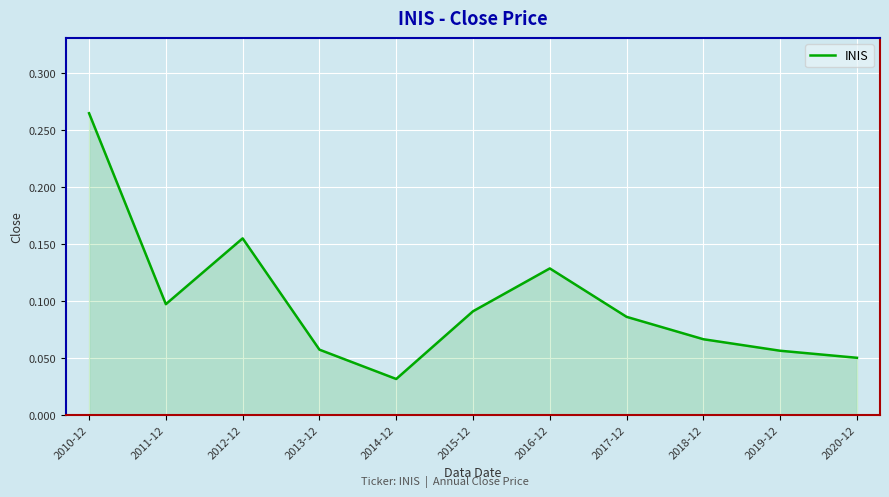

What is the sum of all values?

1.1